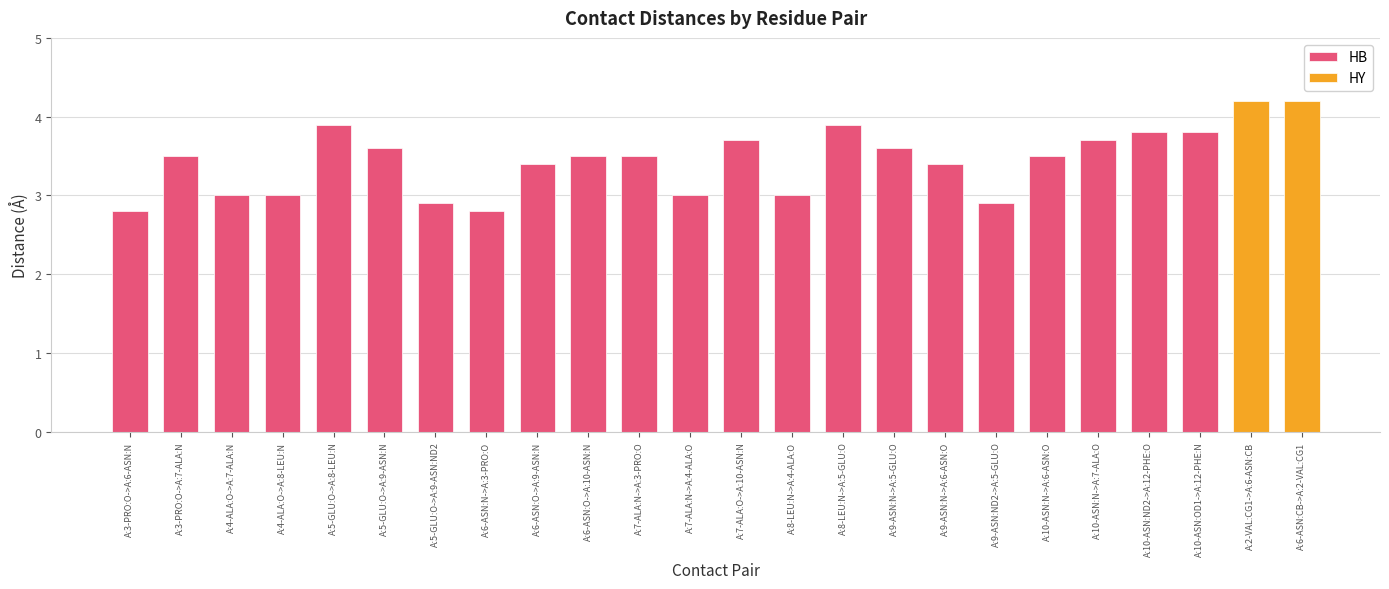

What is the smallest value displayed?

2.8